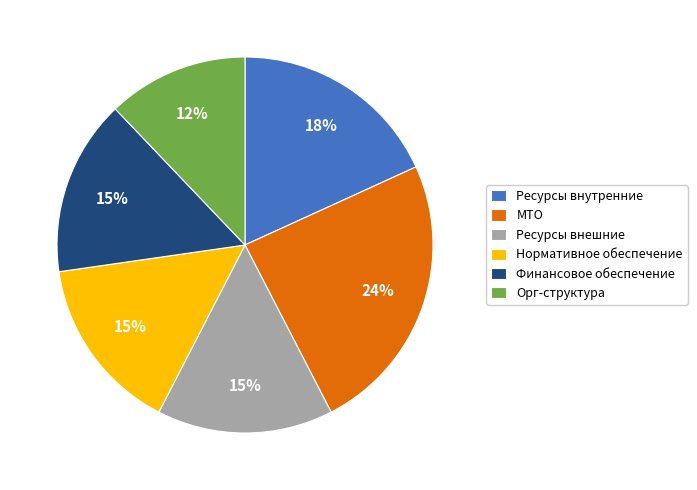

Do Нормативное обеспечение and Ресурсы внутренние together represent more than half of the pie?

No